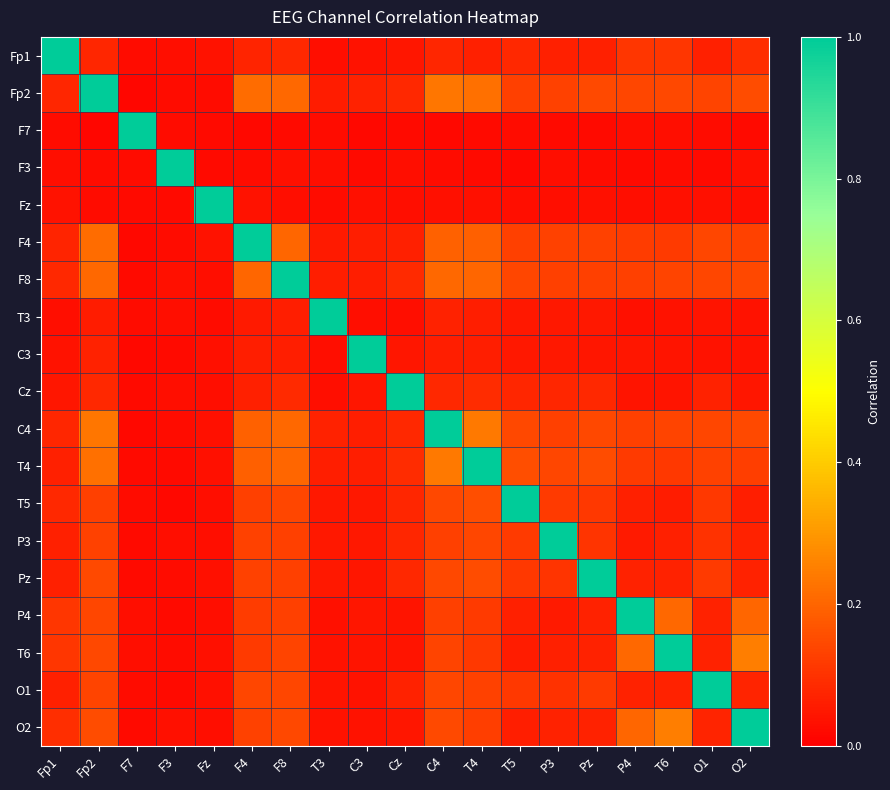

Reading left to right, transcribe all the data shown in this chart.

Fp1: Fp1=1.0	Fp2=0.1	F7=0.0	F3=0.0	Fz=0.0	F4=0.1	F8=0.1	T3=0.0	C3=0.0	Cz=0.0	C4=0.1	T4=0.1	T5=0.1	P3=0.1	Pz=0.1	P4=0.1	T6=0.1	O1=0.1	O2=0.1
Fp2: Fp1=0.1	Fp2=1.0	F7=0.0	F3=0.0	Fz=0.0	F4=0.2	F8=0.2	T3=0.1	C3=0.1	Cz=0.1	C4=0.2	T4=0.2	T5=0.1	P3=0.1	Pz=0.1	P4=0.1	T6=0.1	O1=0.1	O2=0.2
F7: Fp1=0.0	Fp2=0.0	F7=1.0	F3=0.0	Fz=0.0	F4=0.0	F8=0.0	T3=0.0	C3=0.0	Cz=0.0	C4=0.0	T4=0.0	T5=0.0	P3=0.0	Pz=0.0	P4=0.0	T6=0.0	O1=0.0	O2=0.0
F3: Fp1=0.0	Fp2=0.0	F7=0.0	F3=1.0	Fz=0.0	F4=0.0	F8=0.0	T3=0.0	C3=0.0	Cz=0.0	C4=0.0	T4=0.0	T5=0.0	P3=0.0	Pz=0.0	P4=0.0	T6=0.0	O1=0.0	O2=0.0
Fz: Fp1=0.0	Fp2=0.0	F7=0.0	F3=0.0	Fz=1.0	F4=0.0	F8=0.0	T3=0.0	C3=0.0	Cz=0.0	C4=0.0	T4=0.0	T5=0.0	P3=0.0	Pz=0.0	P4=0.0	T6=0.0	O1=0.0	O2=0.0
F4: Fp1=0.1	Fp2=0.2	F7=0.0	F3=0.0	Fz=0.0	F4=1.0	F8=0.2	T3=0.1	C3=0.1	Cz=0.1	C4=0.2	T4=0.2	T5=0.1	P3=0.1	Pz=0.1	P4=0.1	T6=0.1	O1=0.1	O2=0.1
F8: Fp1=0.1	Fp2=0.2	F7=0.0	F3=0.0	Fz=0.0	F4=0.2	F8=1.0	T3=0.1	C3=0.1	Cz=0.1	C4=0.2	T4=0.2	T5=0.1	P3=0.1	Pz=0.1	P4=0.1	T6=0.1	O1=0.1	O2=0.1
T3: Fp1=0.0	Fp2=0.1	F7=0.0	F3=0.0	Fz=0.0	F4=0.1	F8=0.1	T3=1.0	C3=0.0	Cz=0.0	C4=0.1	T4=0.1	T5=0.0	P3=0.0	Pz=0.0	P4=0.0	T6=0.0	O1=0.0	O2=0.0
C3: Fp1=0.0	Fp2=0.1	F7=0.0	F3=0.0	Fz=0.0	F4=0.1	F8=0.1	T3=0.0	C3=1.0	Cz=0.0	C4=0.1	T4=0.1	T5=0.0	P3=0.1	Pz=0.0	P4=0.0	T6=0.0	O1=0.0	O2=0.0
Cz: Fp1=0.0	Fp2=0.1	F7=0.0	F3=0.0	Fz=0.0	F4=0.1	F8=0.1	T3=0.0	C3=0.0	Cz=1.0	C4=0.1	T4=0.1	T5=0.1	P3=0.1	Pz=0.1	P4=0.0	T6=0.0	O1=0.1	O2=0.0
C4: Fp1=0.1	Fp2=0.2	F7=0.0	F3=0.0	Fz=0.0	F4=0.2	F8=0.2	T3=0.1	C3=0.1	Cz=0.1	C4=1.0	T4=0.2	T5=0.1	P3=0.1	Pz=0.1	P4=0.1	T6=0.1	O1=0.1	O2=0.1
T4: Fp1=0.1	Fp2=0.2	F7=0.0	F3=0.0	Fz=0.0	F4=0.2	F8=0.2	T3=0.1	C3=0.1	Cz=0.1	C4=0.2	T4=1.0	T5=0.2	P3=0.1	Pz=0.2	P4=0.1	T6=0.1	O1=0.1	O2=0.1
T5: Fp1=0.1	Fp2=0.1	F7=0.0	F3=0.0	Fz=0.0	F4=0.1	F8=0.1	T3=0.0	C3=0.0	Cz=0.1	C4=0.1	T4=0.2	T5=1.0	P3=0.1	Pz=0.1	P4=0.1	T6=0.1	O1=0.1	O2=0.1
P3: Fp1=0.1	Fp2=0.1	F7=0.0	F3=0.0	Fz=0.0	F4=0.1	F8=0.1	T3=0.0	C3=0.1	Cz=0.1	C4=0.1	T4=0.1	T5=0.1	P3=1.0	Pz=0.1	P4=0.1	T6=0.1	O1=0.1	O2=0.1
Pz: Fp1=0.1	Fp2=0.1	F7=0.0	F3=0.0	Fz=0.0	F4=0.1	F8=0.1	T3=0.0	C3=0.0	Cz=0.1	C4=0.1	T4=0.2	T5=0.1	P3=0.1	Pz=1.0	P4=0.1	T6=0.1	O1=0.1	O2=0.1
P4: Fp1=0.1	Fp2=0.1	F7=0.0	F3=0.0	Fz=0.0	F4=0.1	F8=0.1	T3=0.0	C3=0.0	Cz=0.0	C4=0.1	T4=0.1	T5=0.1	P3=0.1	Pz=0.1	P4=1.0	T6=0.2	O1=0.1	O2=0.2
T6: Fp1=0.1	Fp2=0.1	F7=0.0	F3=0.0	Fz=0.0	F4=0.1	F8=0.1	T3=0.0	C3=0.0	Cz=0.0	C4=0.1	T4=0.1	T5=0.1	P3=0.1	Pz=0.1	P4=0.2	T6=1.0	O1=0.1	O2=0.2
O1: Fp1=0.1	Fp2=0.1	F7=0.0	F3=0.0	Fz=0.0	F4=0.1	F8=0.1	T3=0.0	C3=0.0	Cz=0.1	C4=0.1	T4=0.1	T5=0.1	P3=0.1	Pz=0.1	P4=0.1	T6=0.1	O1=1.0	O2=0.1
O2: Fp1=0.1	Fp2=0.2	F7=0.0	F3=0.0	Fz=0.0	F4=0.1	F8=0.1	T3=0.0	C3=0.0	Cz=0.0	C4=0.1	T4=0.1	T5=0.1	P3=0.1	Pz=0.1	P4=0.2	T6=0.2	O1=0.1	O2=1.0